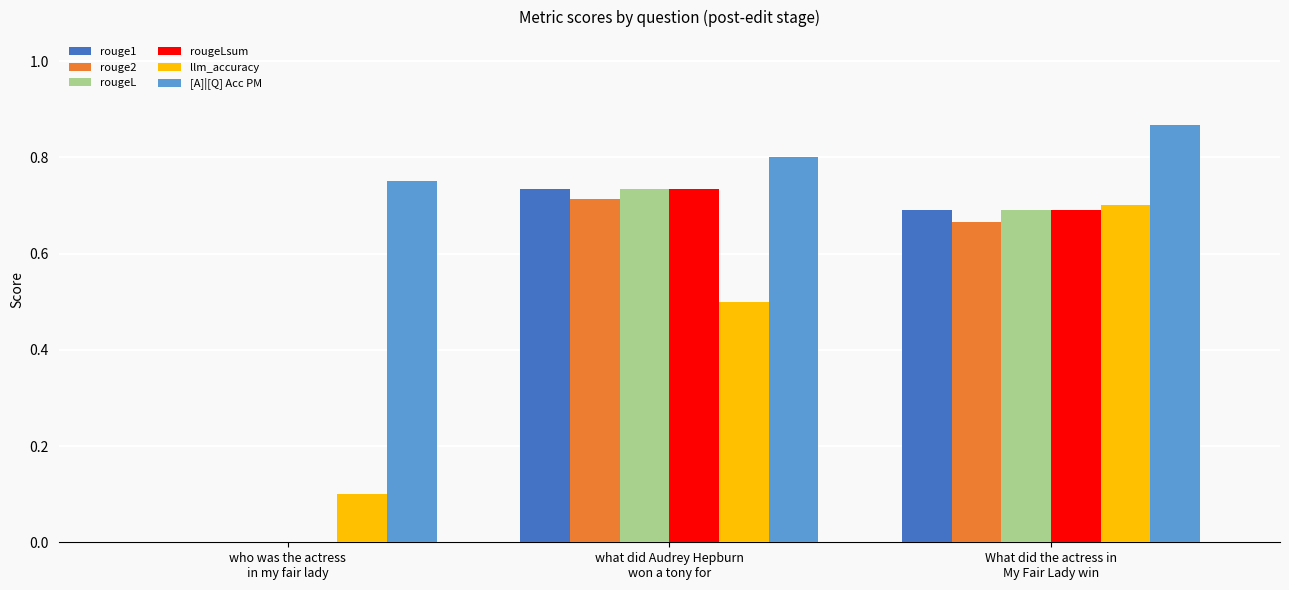

Are the bars grouped side by side (vs. stacked)?

Yes